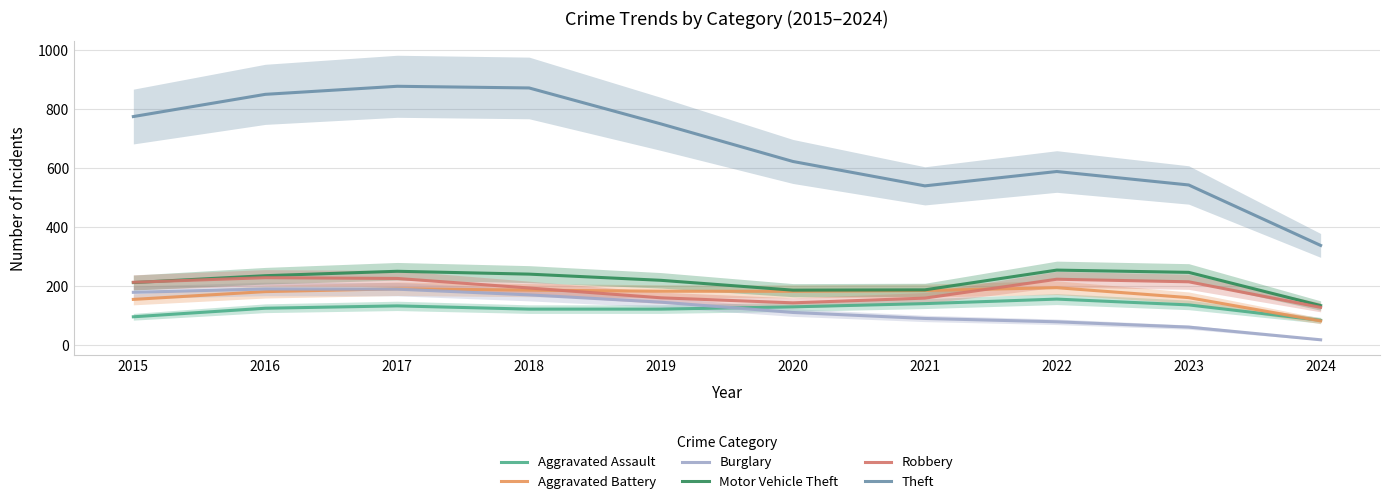

What is the total value across all series at 2020?

1369.0